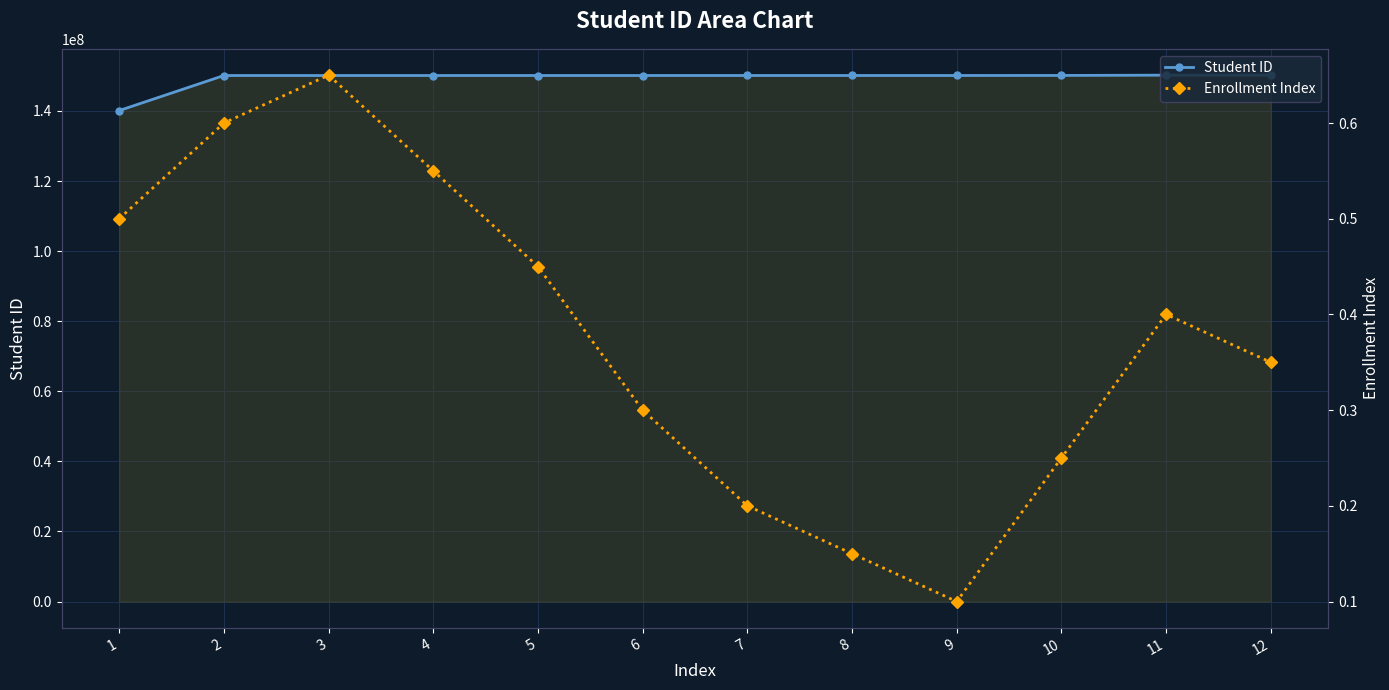

Reading left to right, what are all the values shown in this chart?

Student ID: 140103004.0	150101076.0	150101086.0	150102038.0	150103027.0	150104028.0	150107039.0	150107051.0	150108031.0	150121025.0	150205037.0	150205047.0
Enrollment Index: 0.5	0.6	0.7	0.6	0.5	0.3	0.2	0.1	0.1	0.2	0.4	0.3